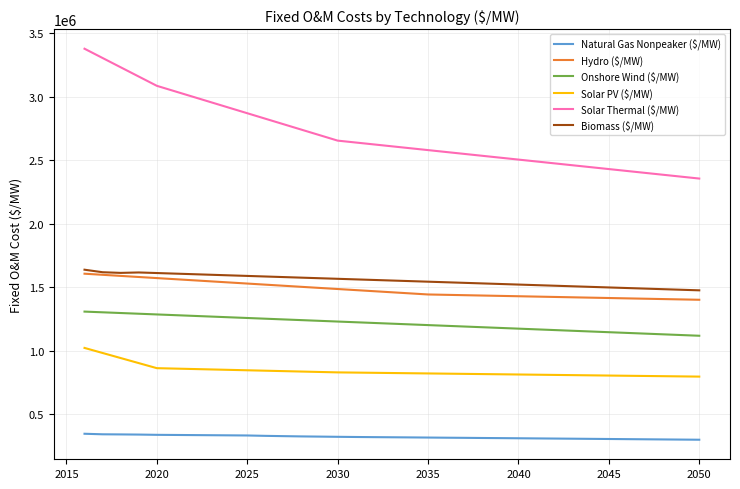

What is the highest value of the Biomass ($/MW) series?

1637981.8